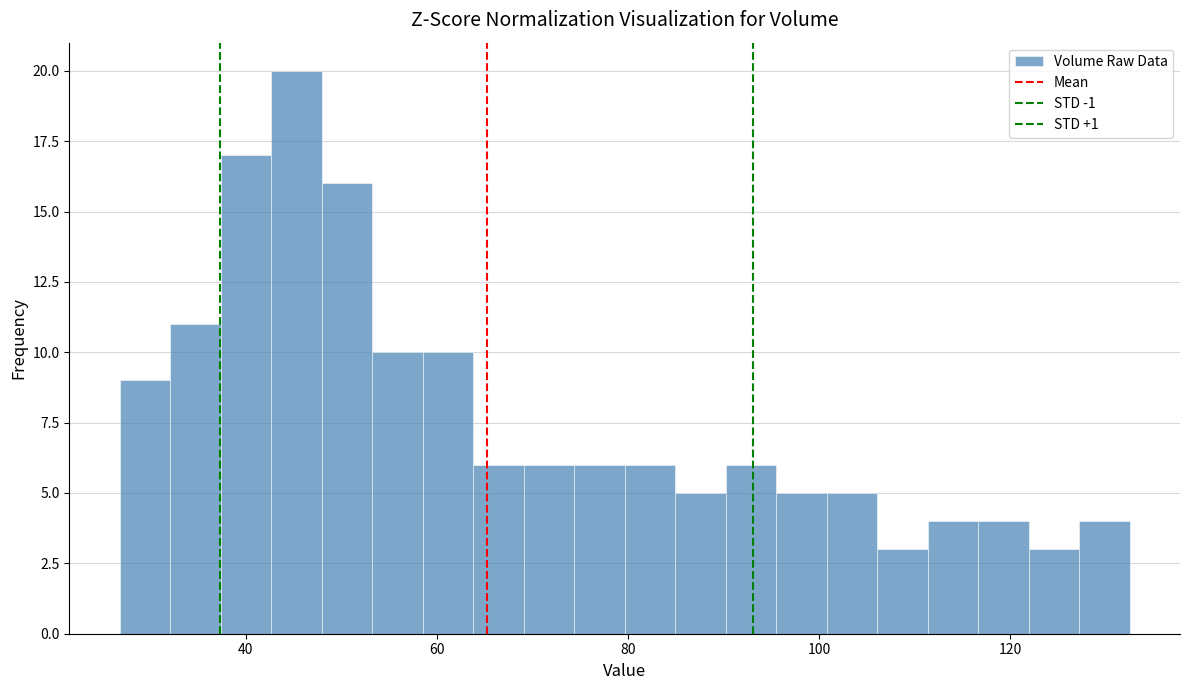

Read against the x-axis, roughly where is the centre of the tallest bar?

46